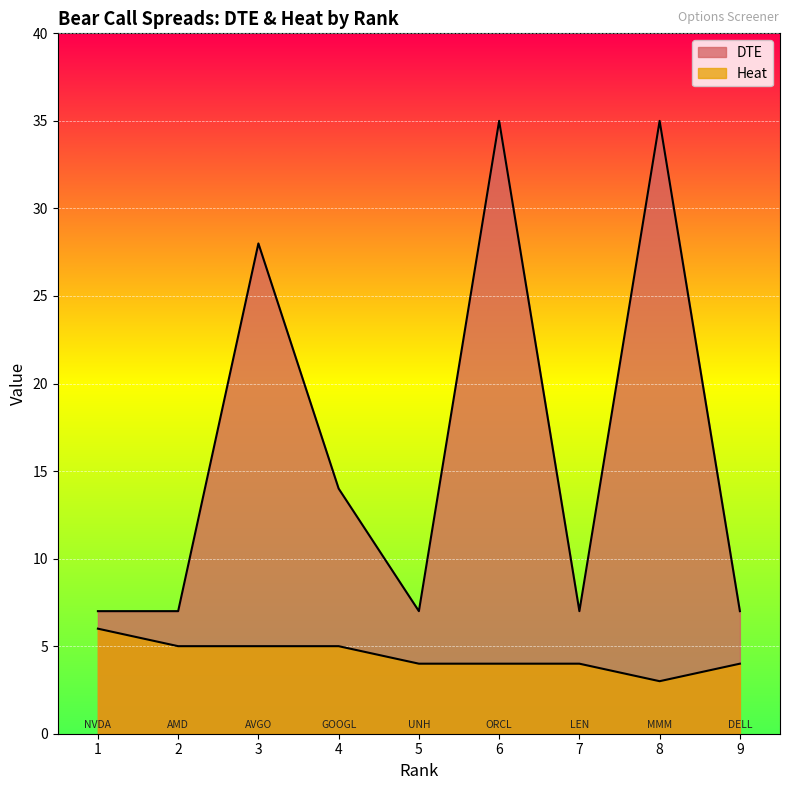

Reading left to right, list all the values displayed in this chart.

DTE: 1=7	2=7	3=28	4=14	5=7	6=35	7=7	8=35	9=7
Heat: 1=6	2=5	3=5	4=5	5=4	6=4	7=4	8=3	9=4